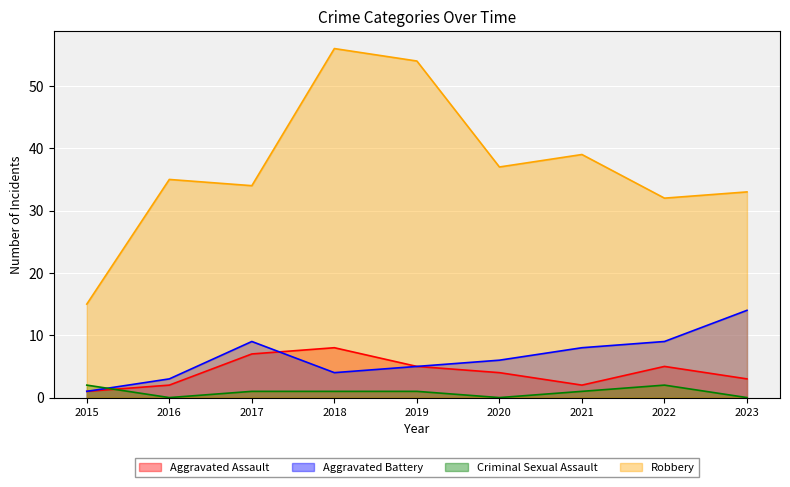

Rank the series at 2017 from lowest to highest value.

Criminal Sexual Assault, Aggravated Assault, Aggravated Battery, Robbery